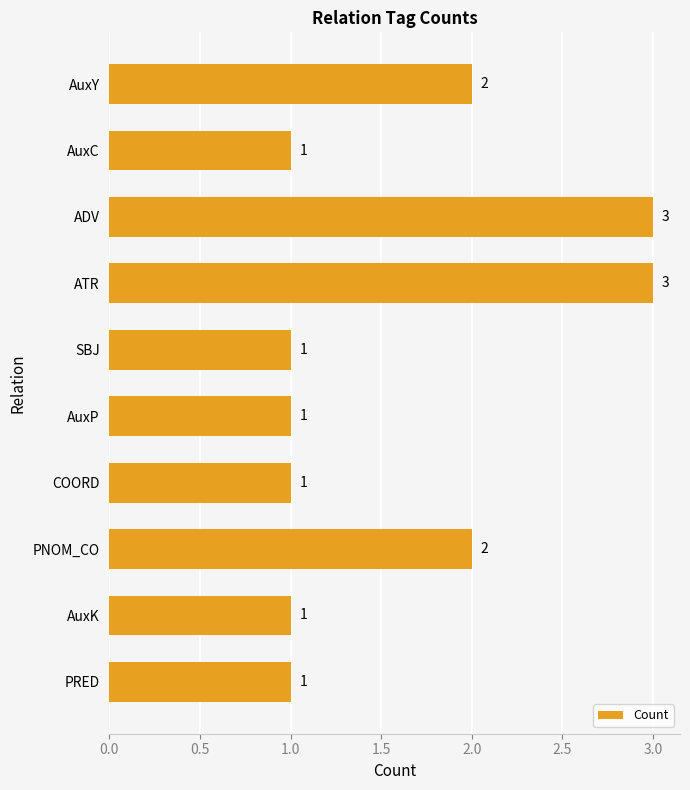

What is the sum of all values?

16